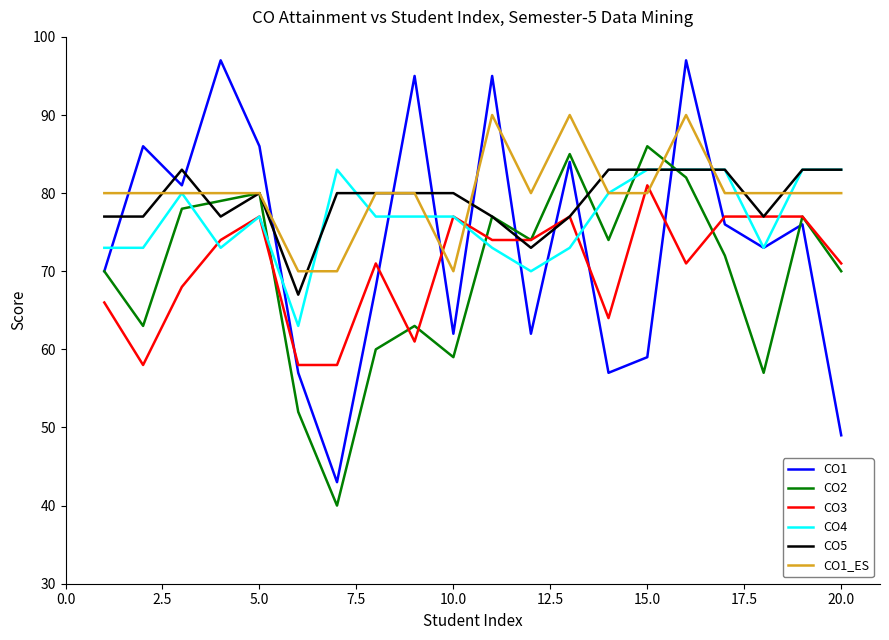

What is the difference between the second highest and second lowest values in the CO5 series?

10